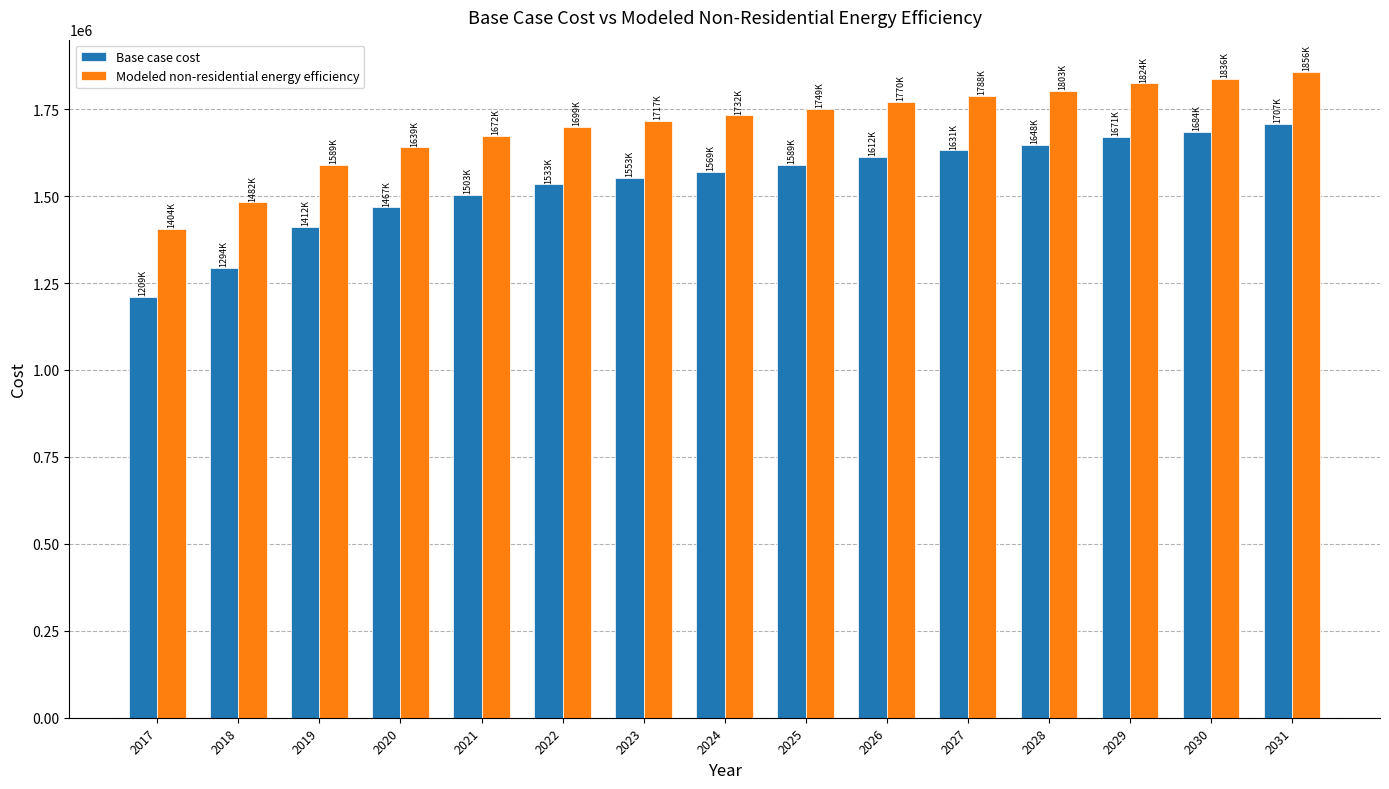

At which category is the sum across all series the highest?

2031